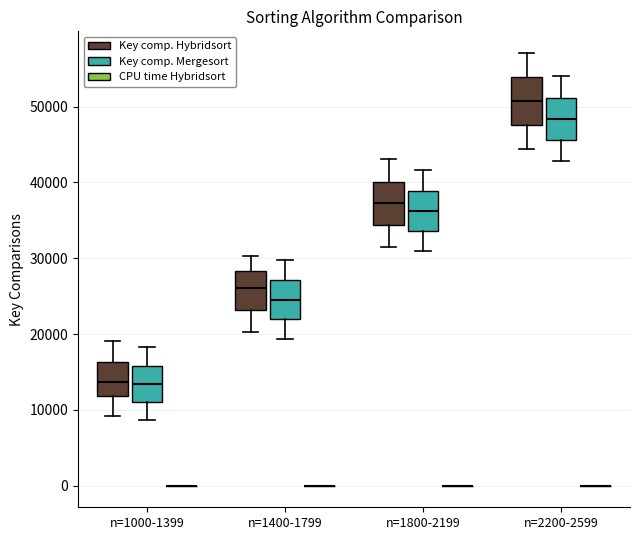

Reading left to right, read every box against the y-axis: the position of its median line, the range the box covers, and the ends of its whiskers. The values are not printed on the chart, so give them approximately, as read against the axis.

n=1000-1399 (Key comp. Hybridsort): median 14000, box 12000 to 16000, whiskers 9000 to 19000
n=1000-1399 (Key comp. Mergesort): median 13000, box 11000 to 16000, whiskers 9000 to 18000
n=1000-1399 (CPU time Hybridsort): box collapsed to a line at 0, whiskers 0 to 0
n=1400-1799 (Key comp. Hybridsort): median 26000, box 23000 to 28000, whiskers 20000 to 30000
n=1400-1799 (Key comp. Mergesort): median 25000, box 22000 to 27000, whiskers 19000 to 30000
n=1400-1799 (CPU time Hybridsort): box collapsed to a line at 0, whiskers 0 to 0
n=1800-2199 (Key comp. Hybridsort): median 37000, box 34000 to 40000, whiskers 32000 to 43000
n=1800-2199 (Key comp. Mergesort): median 36000, box 34000 to 39000, whiskers 31000 to 42000
n=1800-2199 (CPU time Hybridsort): box collapsed to a line at 0, whiskers 0 to 0
n=2200-2599 (Key comp. Hybridsort): median 51000, box 48000 to 54000, whiskers 44000 to 57000
n=2200-2599 (Key comp. Mergesort): median 48000, box 46000 to 51000, whiskers 43000 to 54000
n=2200-2599 (CPU time Hybridsort): box collapsed to a line at 0, whiskers 0 to 0